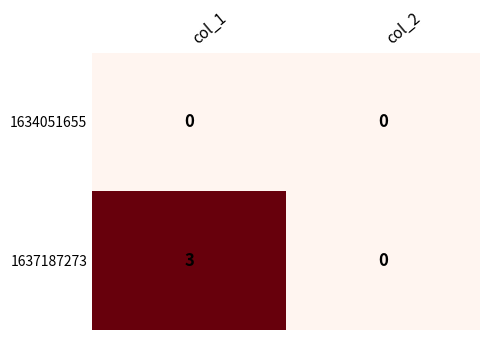

Reading right to left, list all the values displayed in this chart.

1634051655: 0	0
1637187273: 0	3